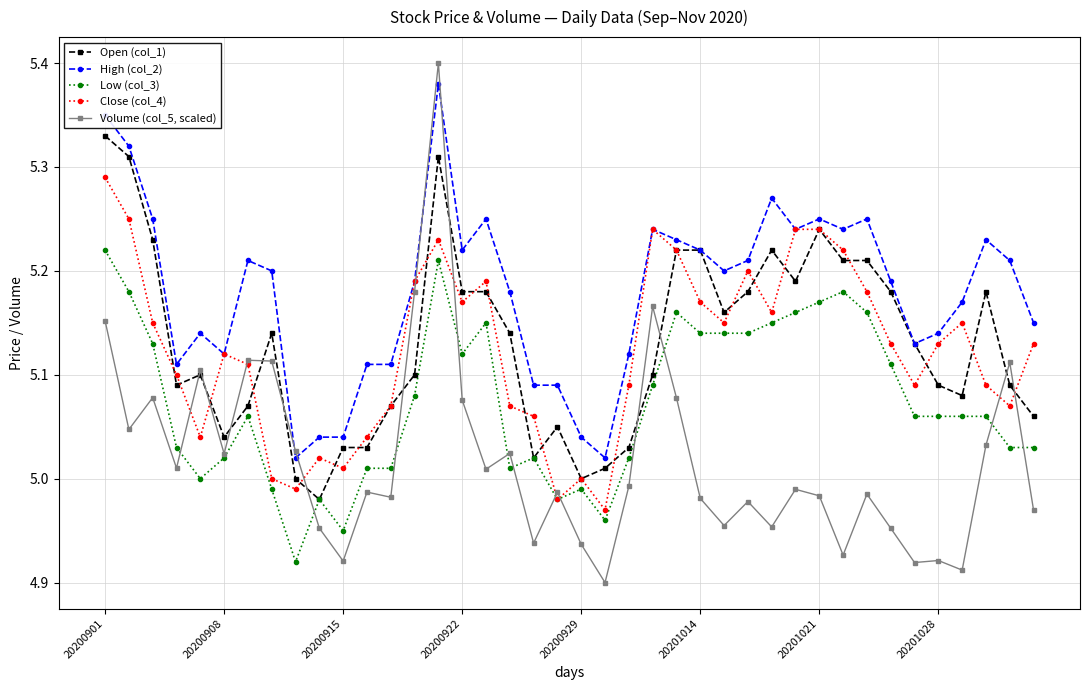

True or false: Low (col_3) and High (col_2) cross at least once.

False